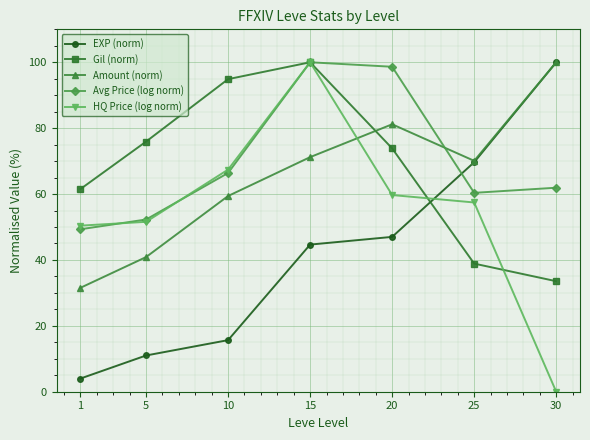

At which category is the sum across all series the highest?

15